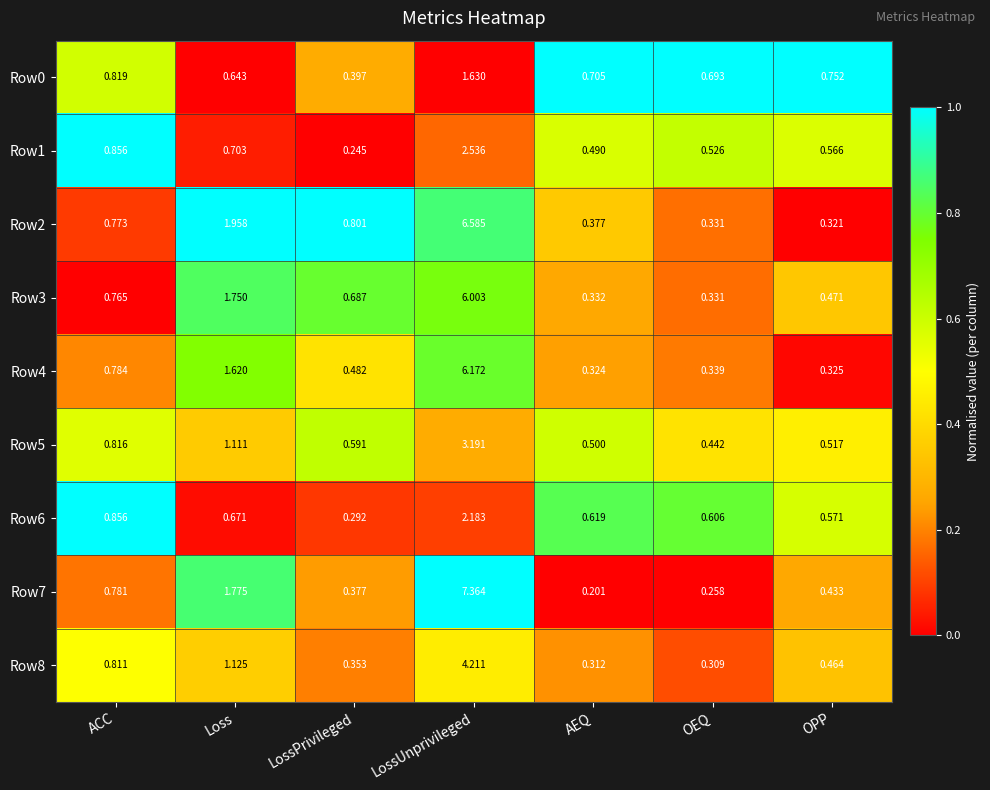

At which label is Row8 closest to 2?

Loss